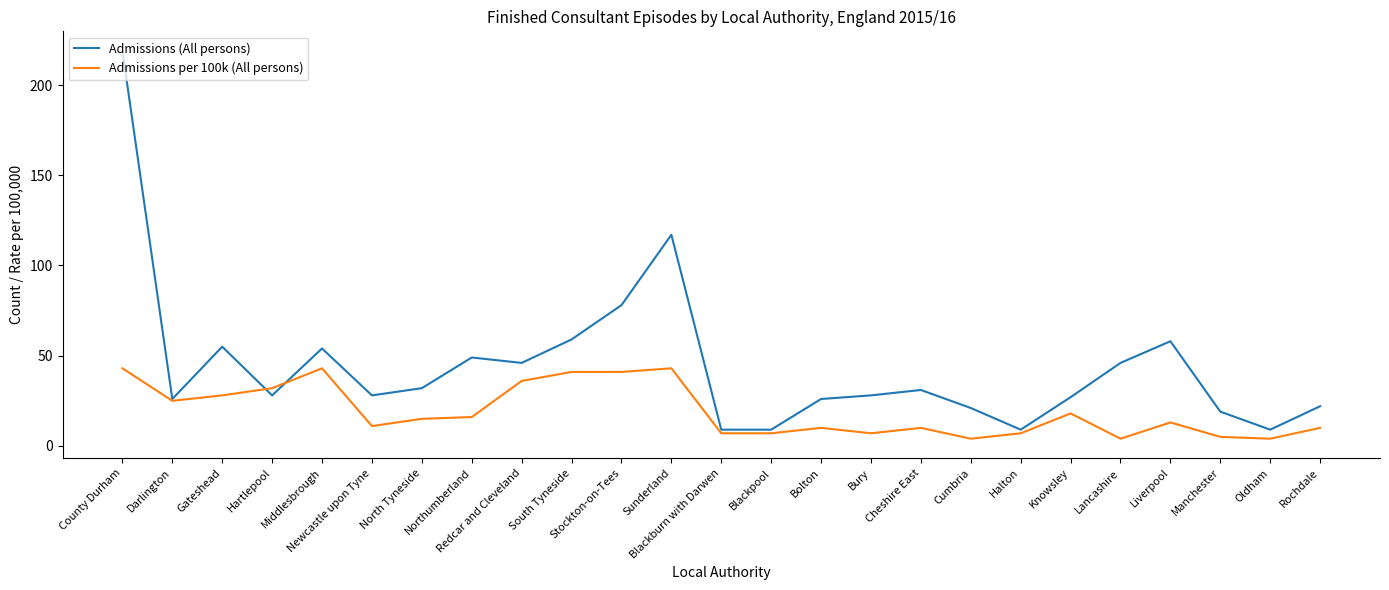

What is the highest value of the Admissions (All persons) series?

219